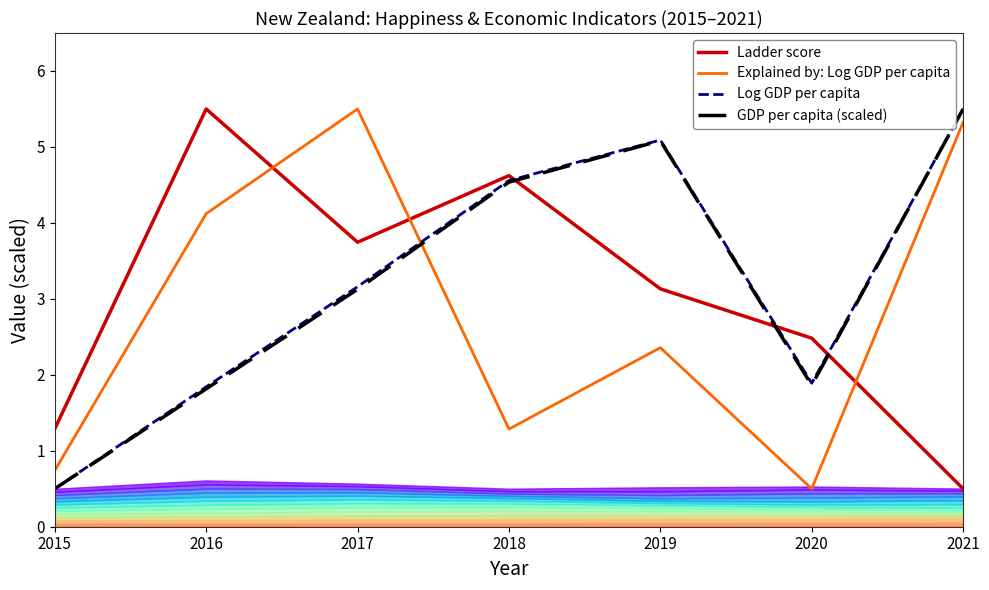

Which category has the highest value in the GDP per capita (scaled) series?

2021